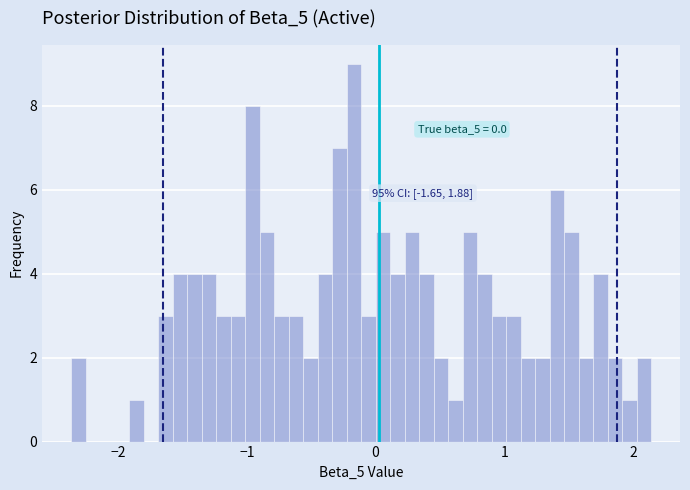

Read against the x-axis, roughly where is the centre of the tallest bar?

-0.2